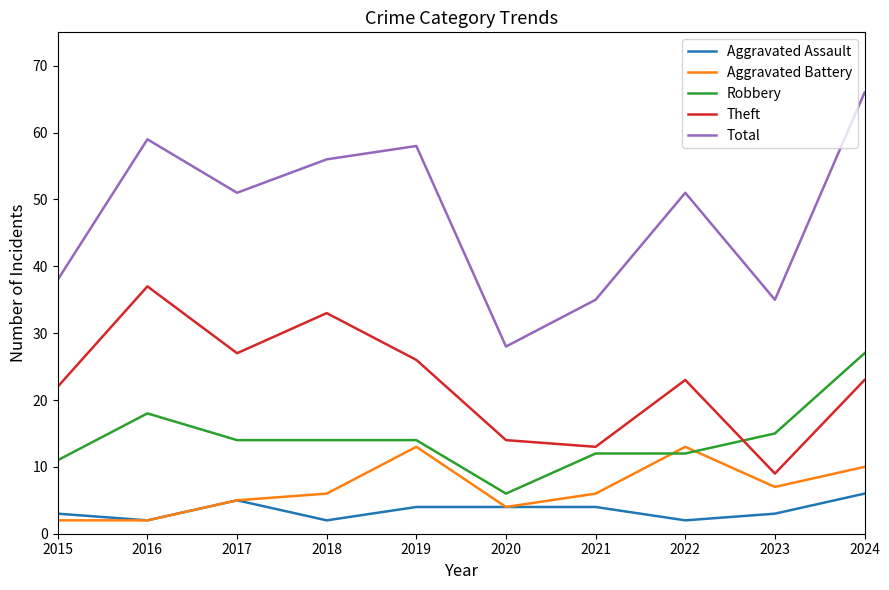

Which category has the highest value in the Total series?

2024